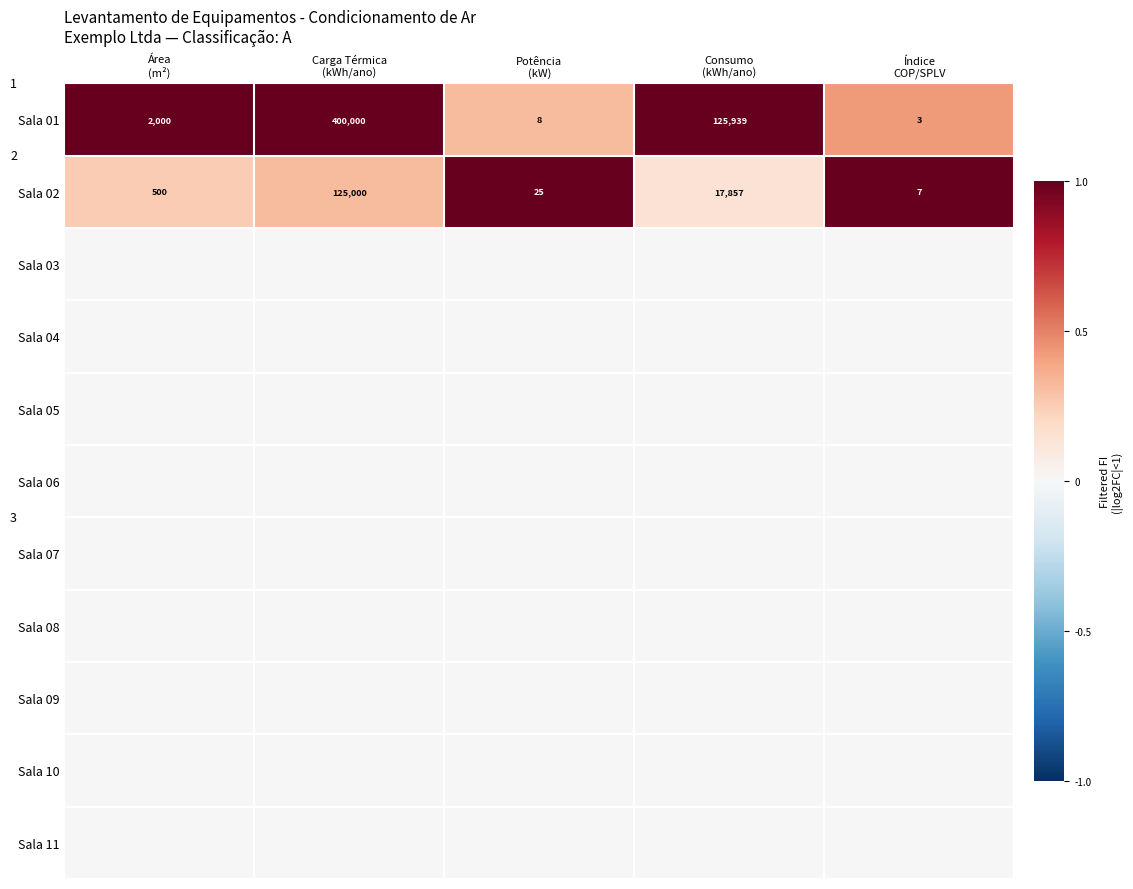

List the series in order of their peak value, highest first.

Sala 01, Sala 02, Sala 03, Sala 04, Sala 05, Sala 06, Sala 07, Sala 08, Sala 09, Sala 10, Sala 11